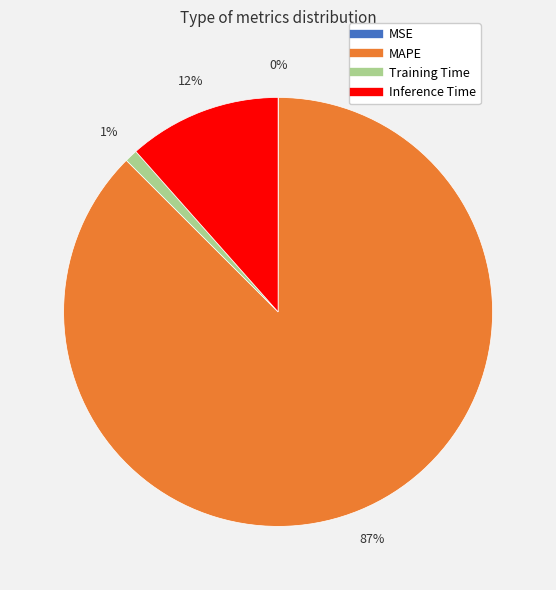

True or false: Training Time accounts for 1% of the total.

True